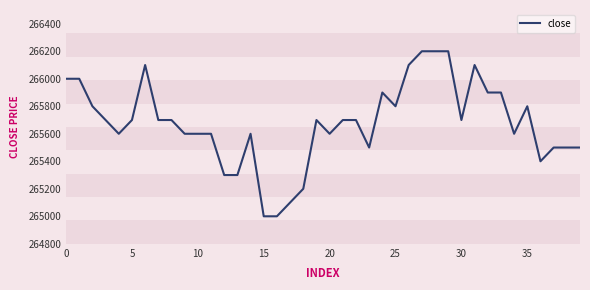

Reading left to right, transcribe all the data shown in this chart.

266000	266000	265800	265700	265600	265700	266100	265700	265700	265600	265600	265600	265300	265300	265600	265000	265000	265100	265200	265700	265600	265700	265700	265500	265900	265800	266100	266200	266200	266200	265700	266100	265900	265900	265600	265800	265400	265500	265500	265500